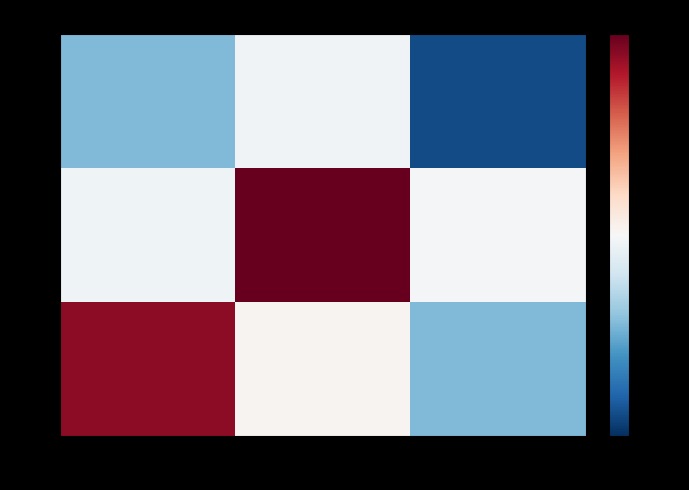

Rank the series by their maximum value, from highest to lowest.

row_1, row_2, row_0